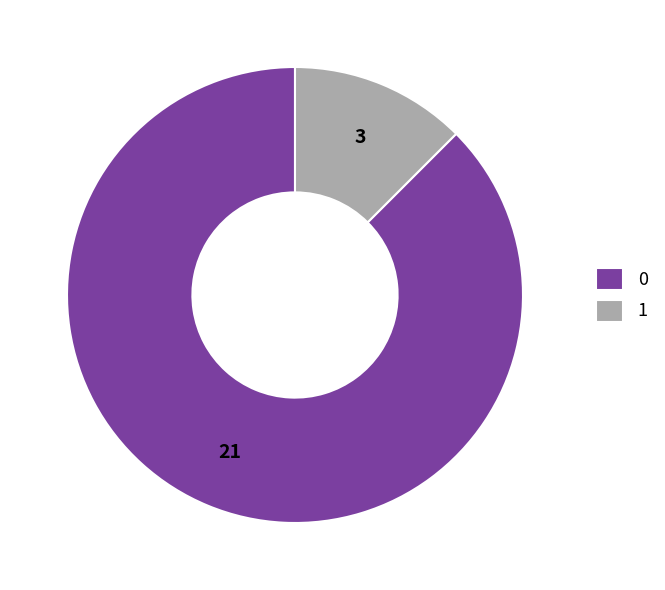

Is 0 the majority of the pie?

Yes